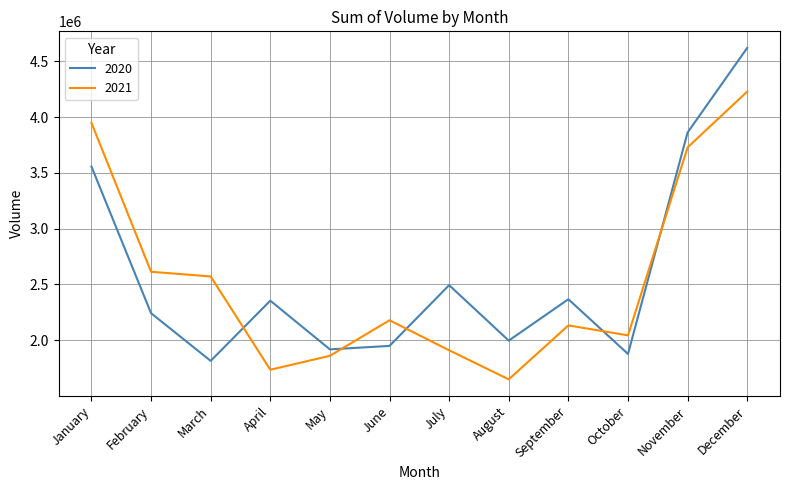

Which series has the largest total across all categories?

2020